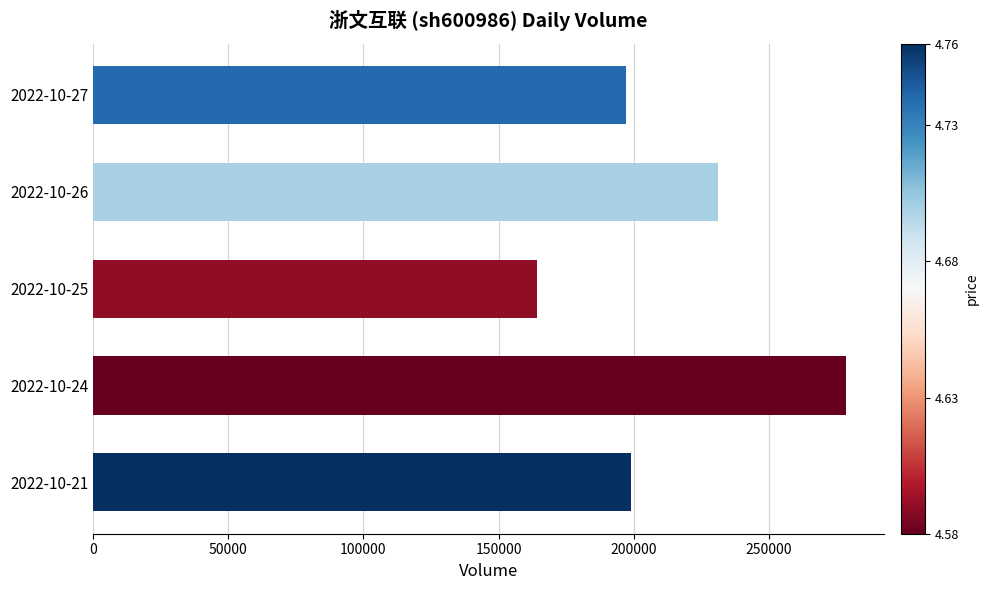

What is the value of the 4th bar from the top?

278575